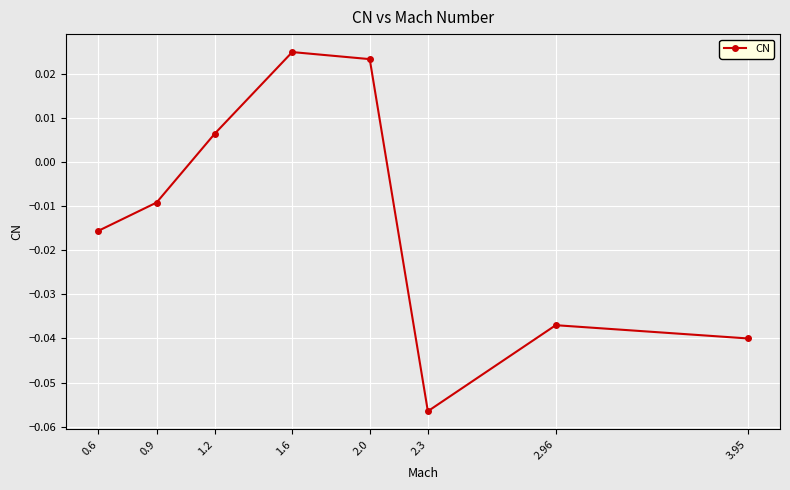

What position from the left is 2.96?

7